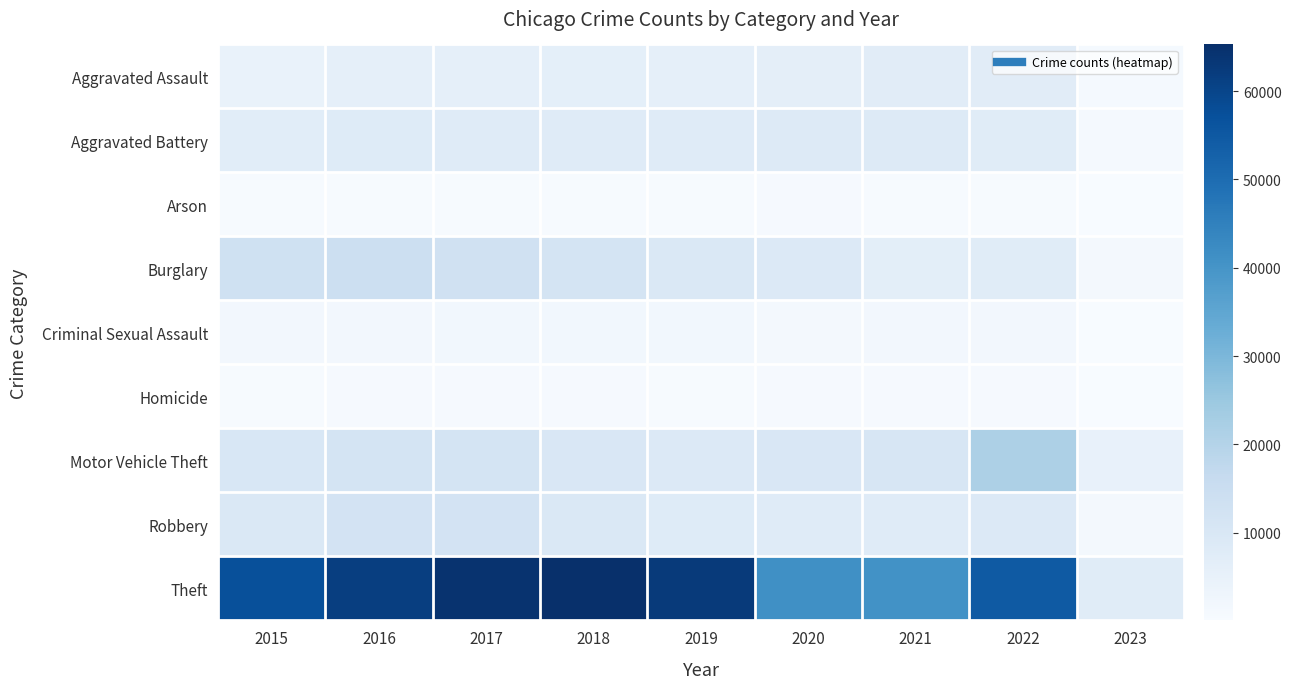

At how many categories does at least one series exceed 13560?

8